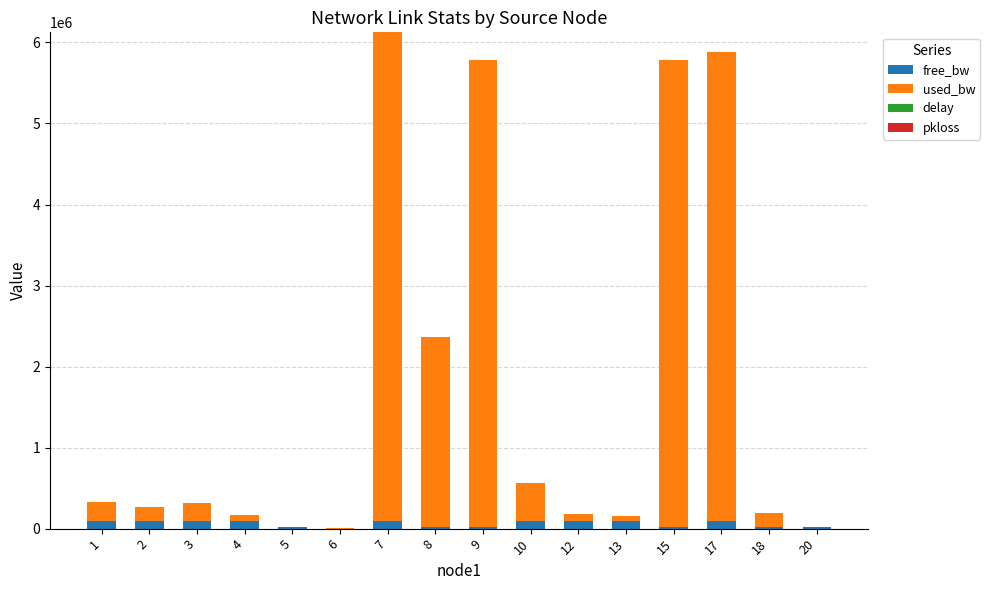

Between 7 and 15, which series saw the biggest shift?

used_bw